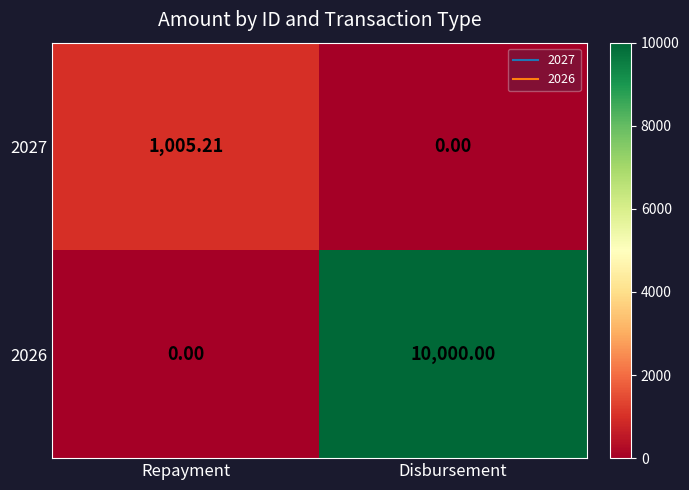

At which category is the sum across all series the highest?

Disbursement